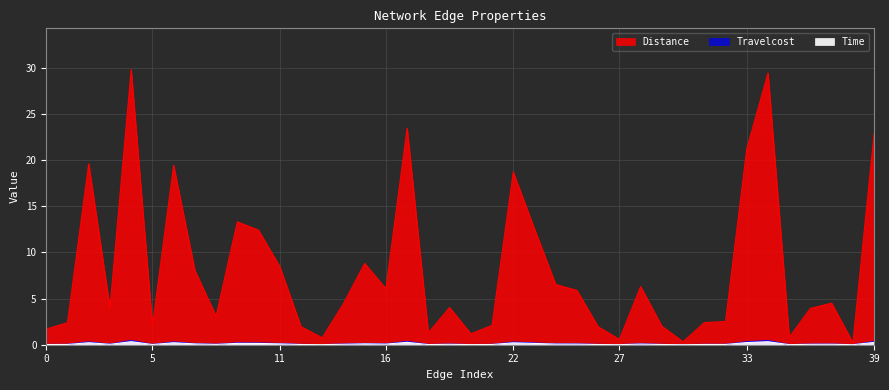

Is the value of Travelcost at 31 greater than the value of Distance at 16?

No